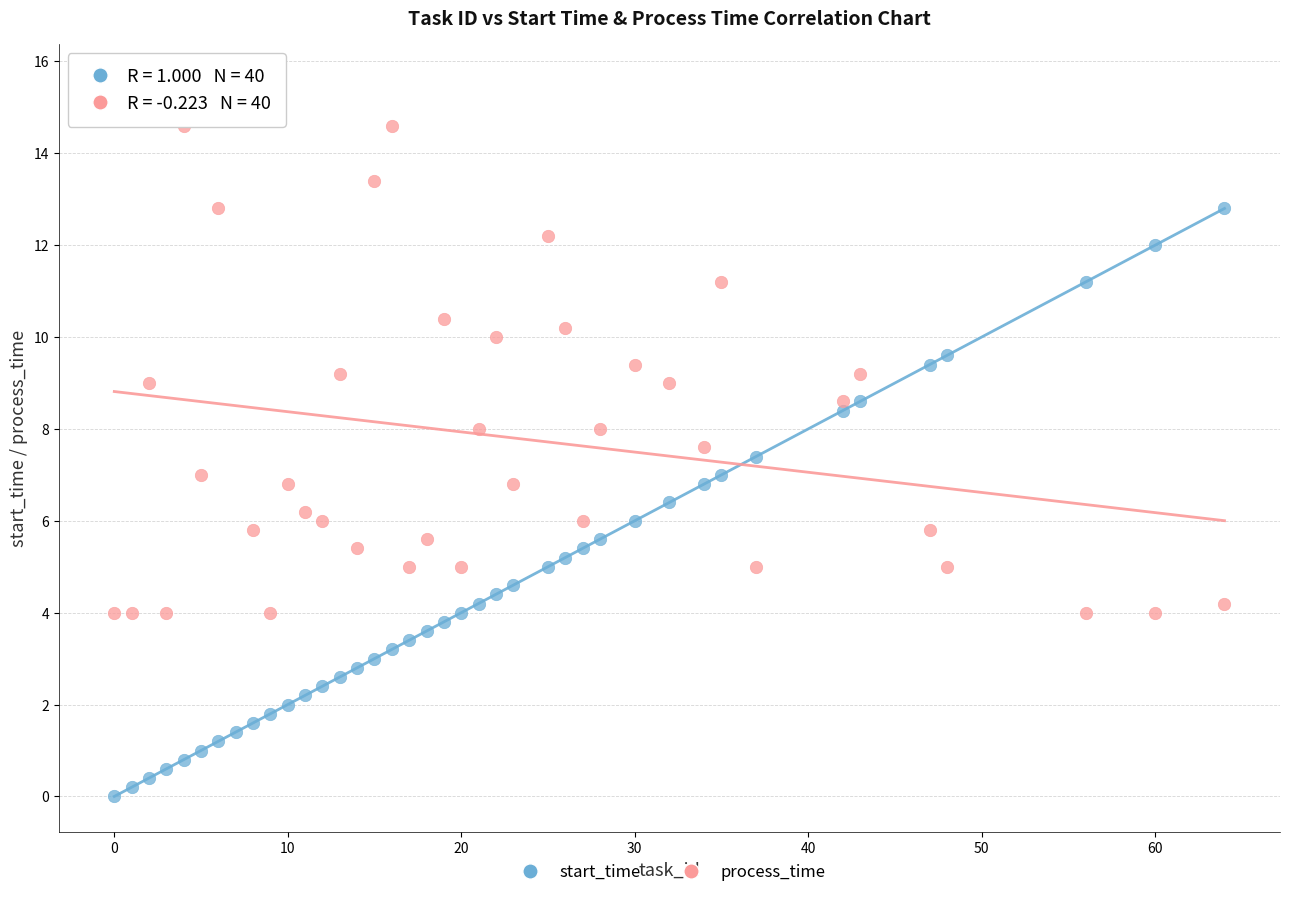

Which series reaches the maximum Y coordinate?

process_time